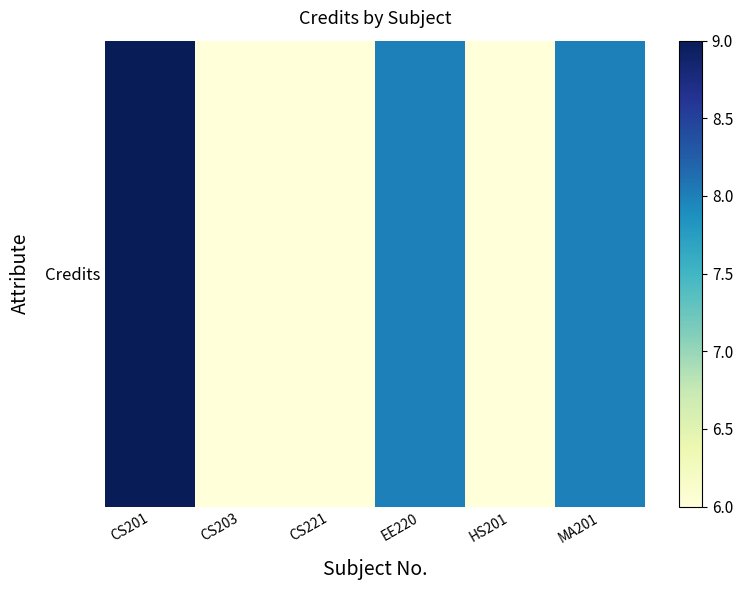

What is the greatest value displayed?

9